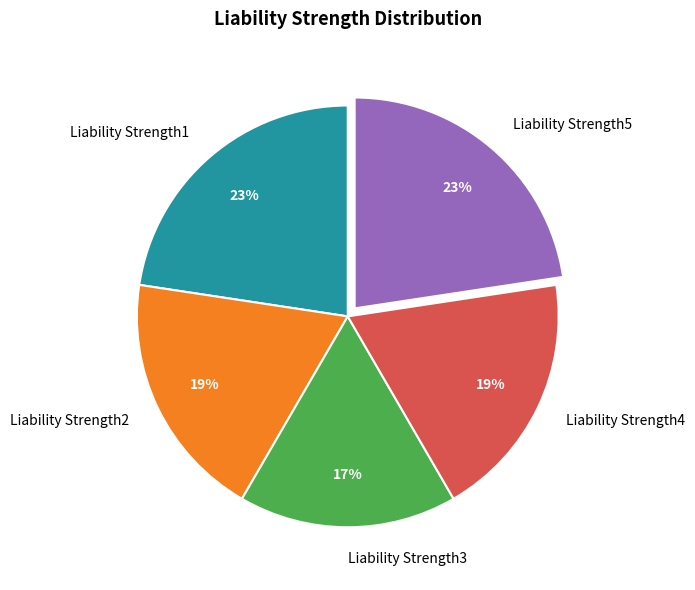

What is the smallest slice in the pie chart?

Liability Strength3